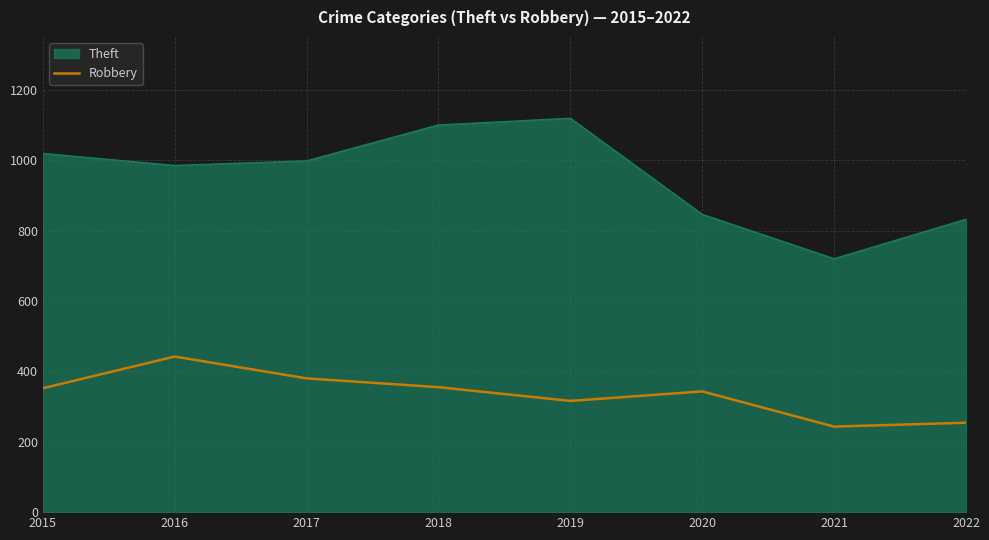

Which label corresponds to the smallest value in the chart?

2021